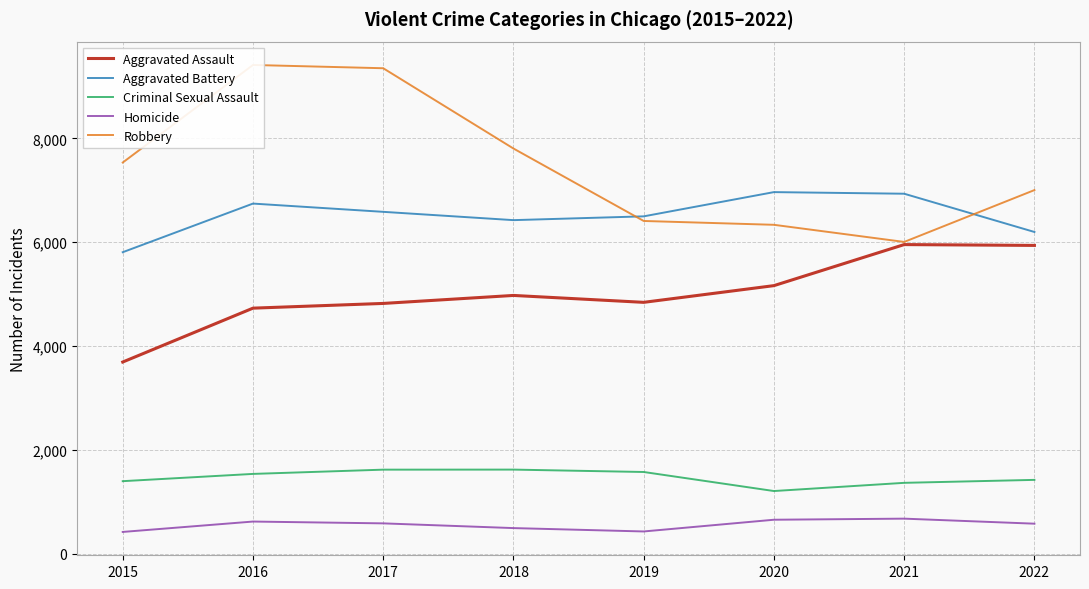

True or false: Homicide and Aggravated Battery intersect in this chart.

False